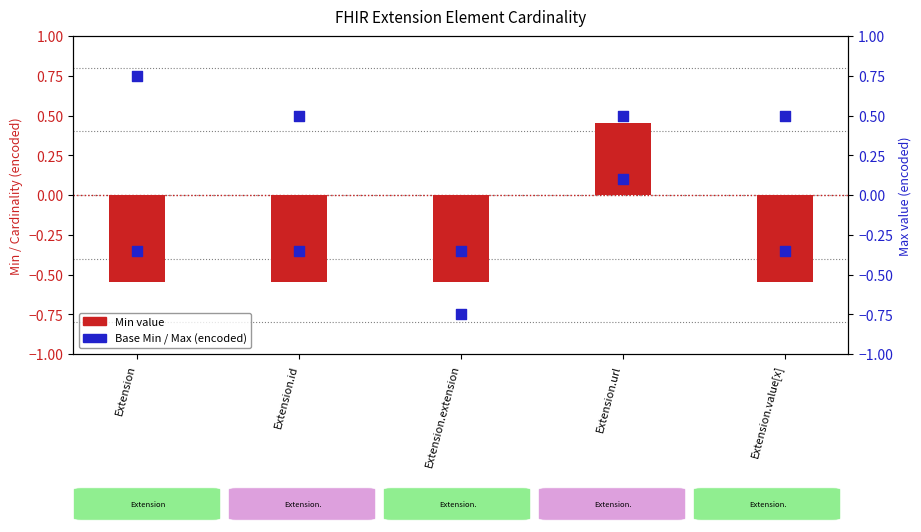

Which series has the largest total across all categories?

Max (encoded)